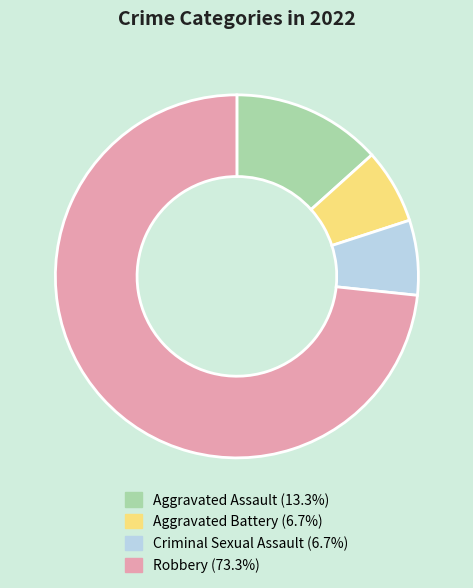

Approximately how many times larger is the value at Robbery (73.3%) compared to Criminal Sexual Assault (6.7%)?

11.0